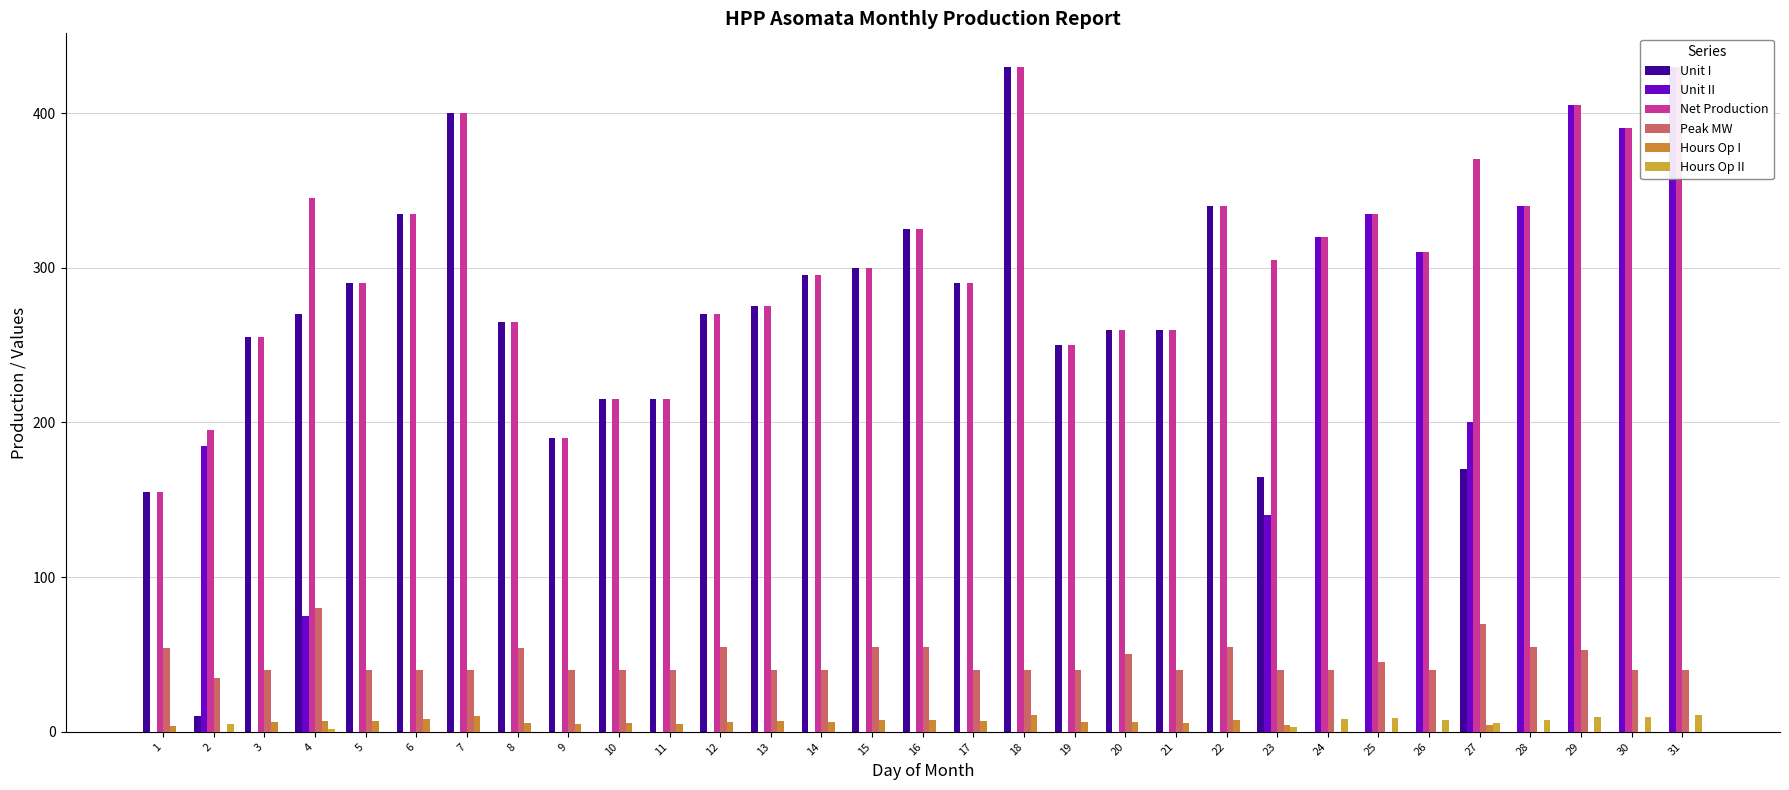

How many bars are there in each group?

6